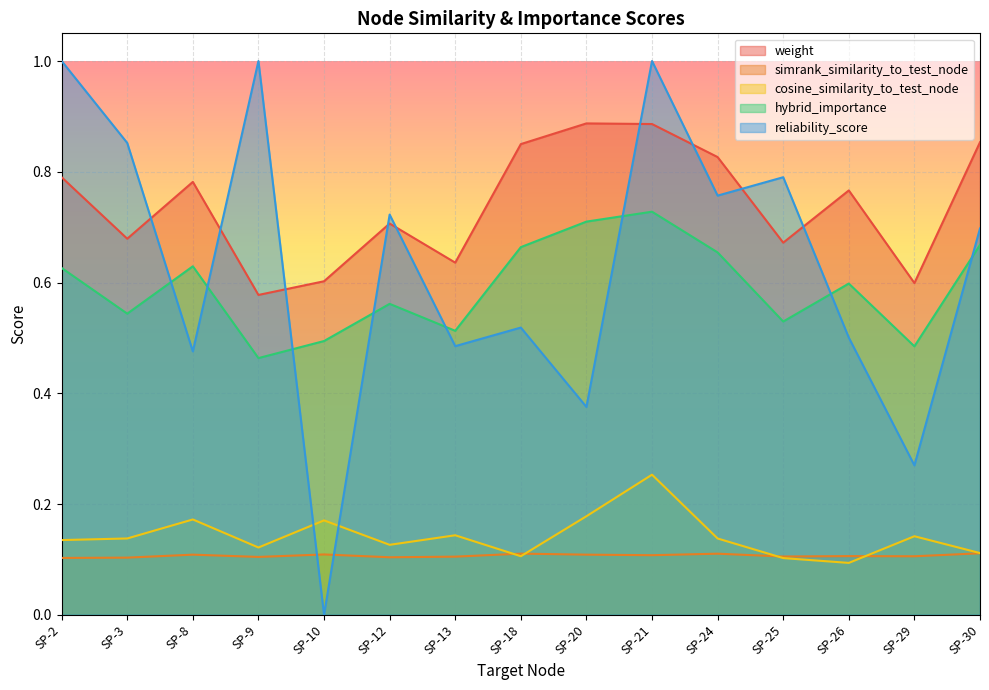

What is the difference between the maximum and minimum values in the cosine_similarity_to_test_node series?

0.2